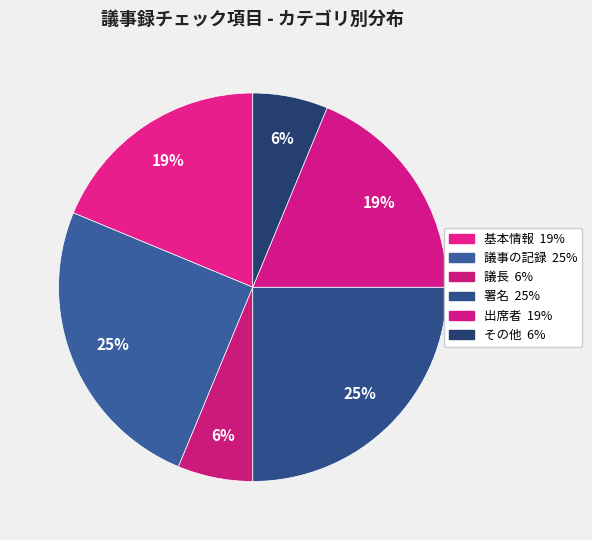

Count the number of slices in the pie.

6